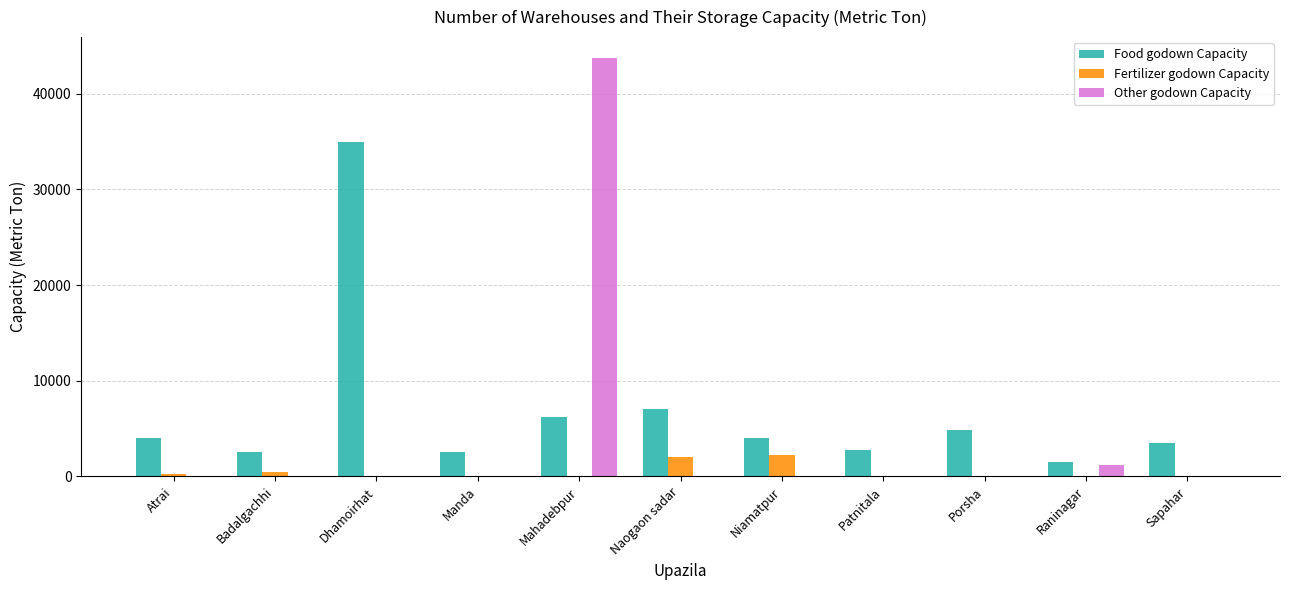

What is the maximum value for Food godown Capacity?

35000